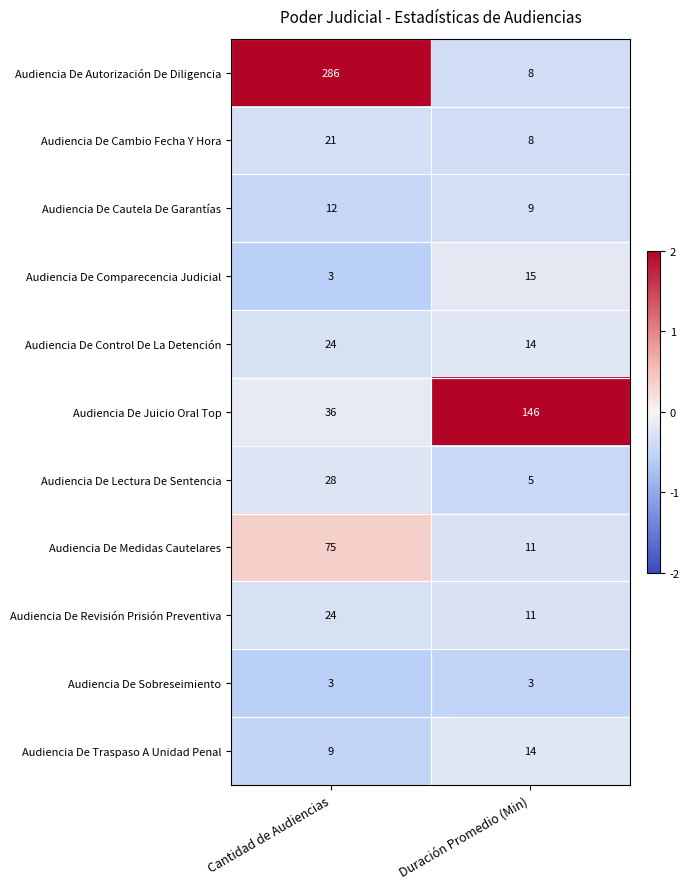

What is the sum of all Audiencia De Sobreseimiento values?

6